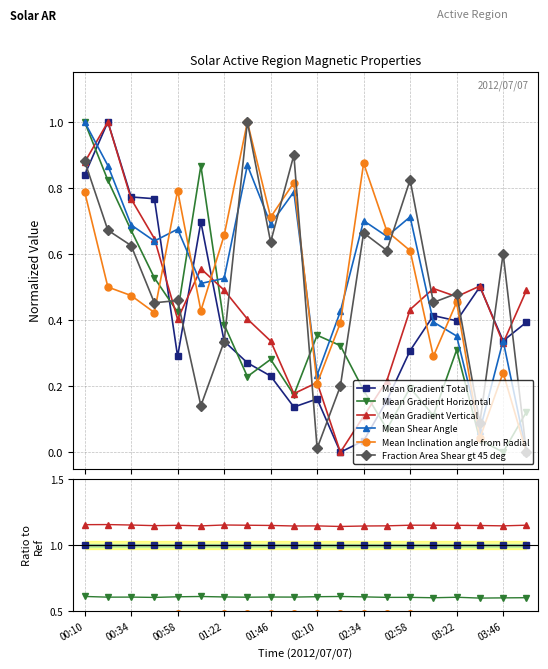

True or false: Mean Gradient Vertical has more than 0 points higher than both neighbors.

True